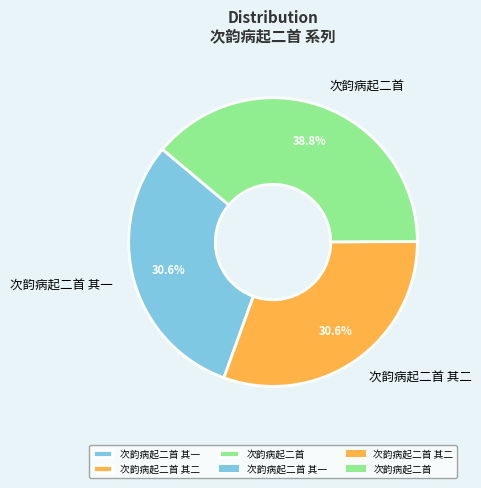

Does 次韵病起二首 account for over 50% of the chart?

No